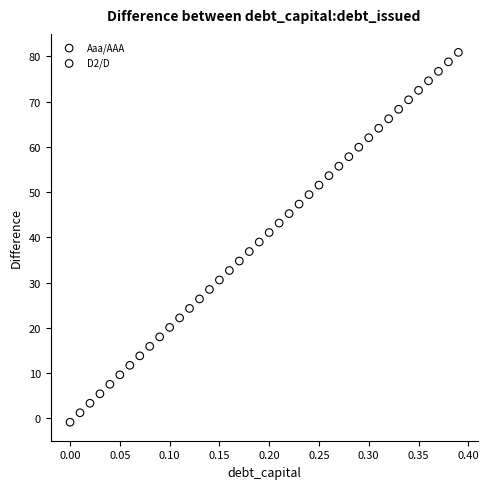

What are all the series names shown in the legend?

Aaa/AAA, D2/D